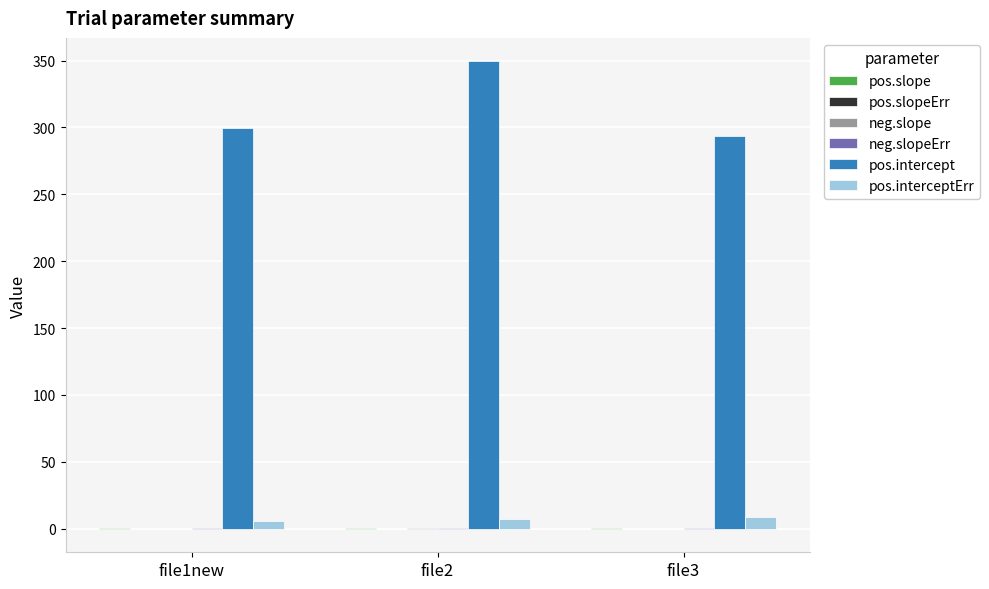

How many categories are shown in the chart?

3